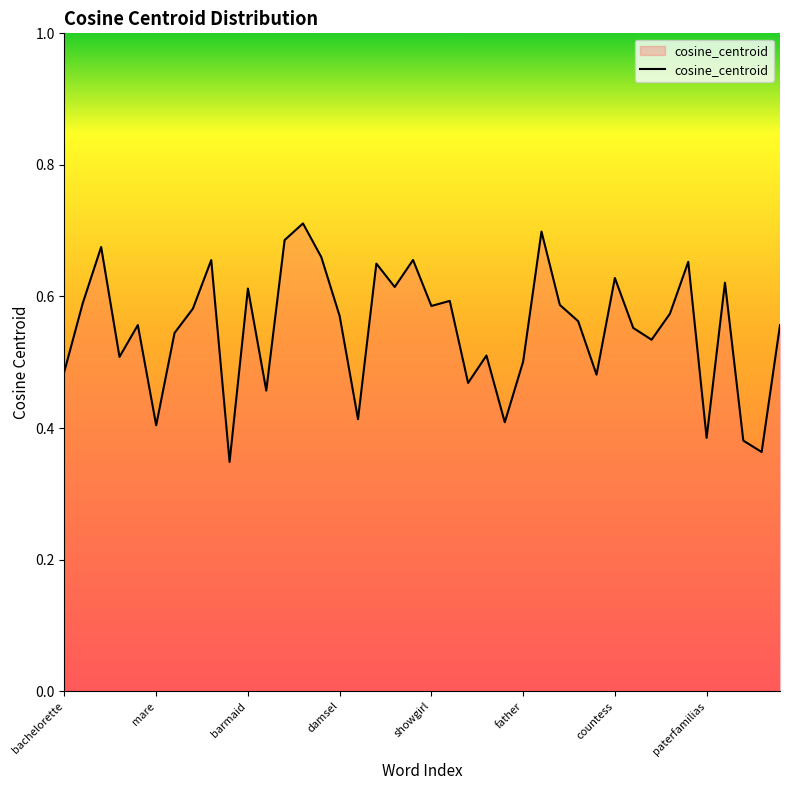

What is the average value?

0.6